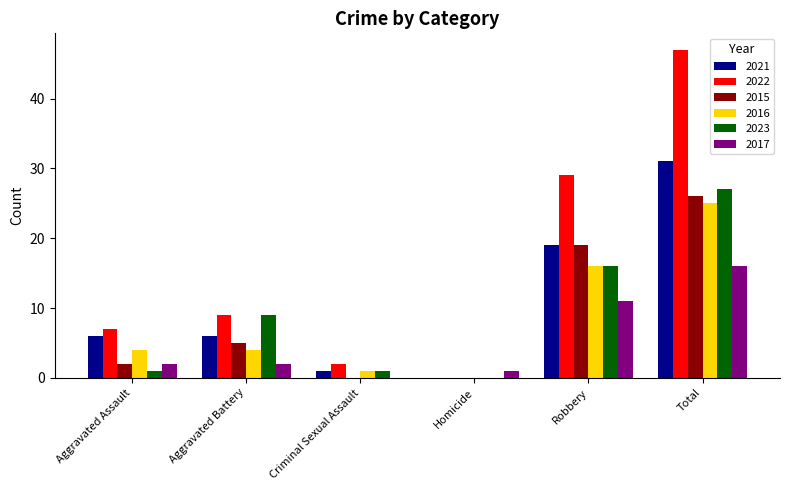

Reading left to right, what are all the values shown in this chart?

2021: 6	6	1	0	19	31
2022: 7	9	2	0	29	47
2015: 2	5	0	0	19	26
2016: 4	4	1	0	16	25
2023: 1	9	1	0	16	27
2017: 2	2	0	1	11	16